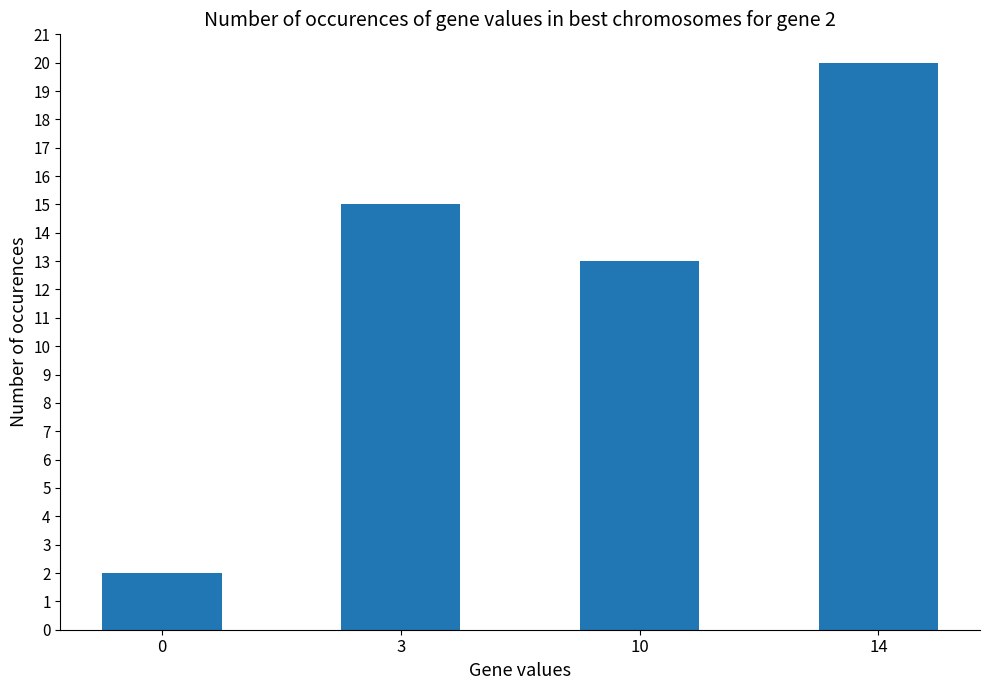

Count the number of categories in the chart.

4